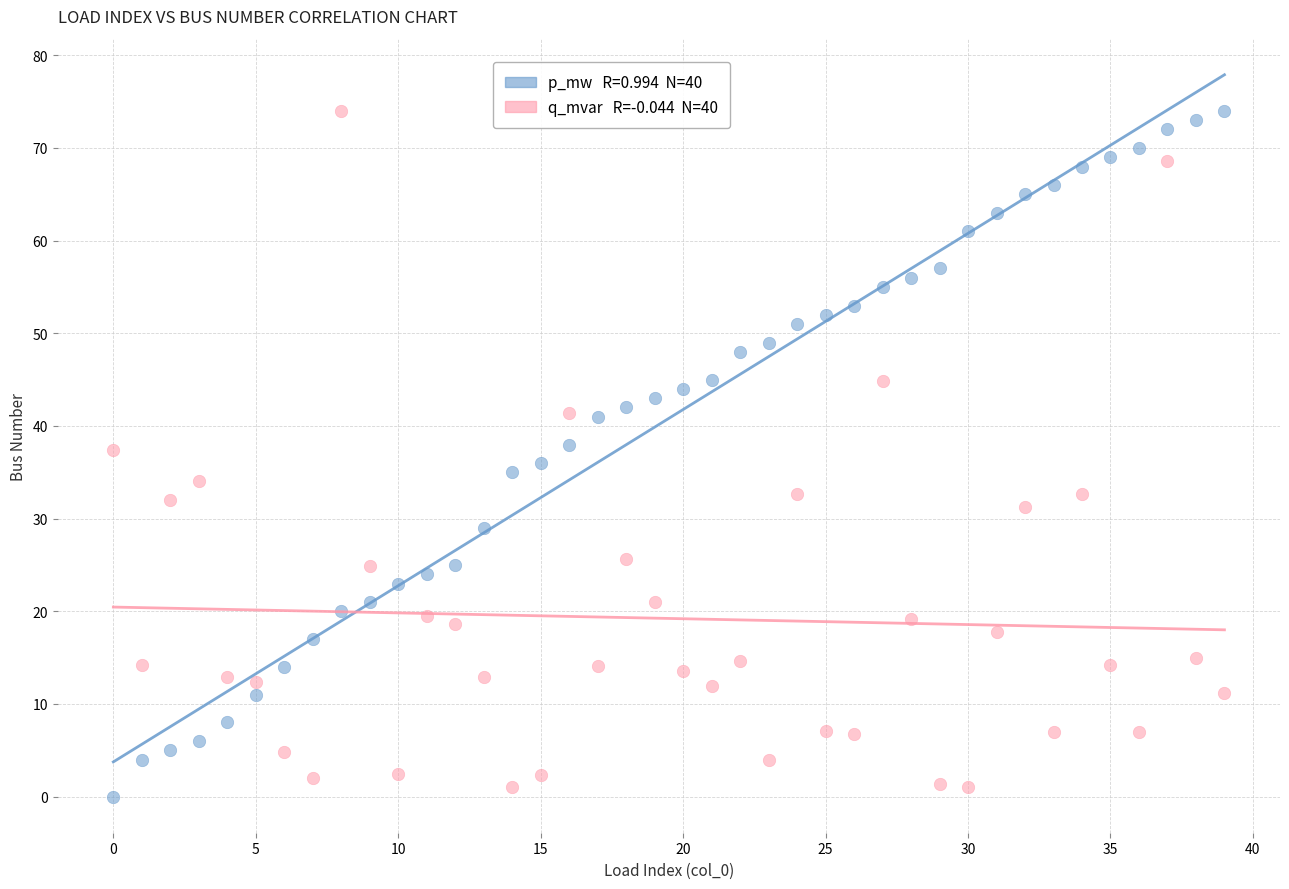

Across all data points, what is the range of Y values (max minus min)?

74.0